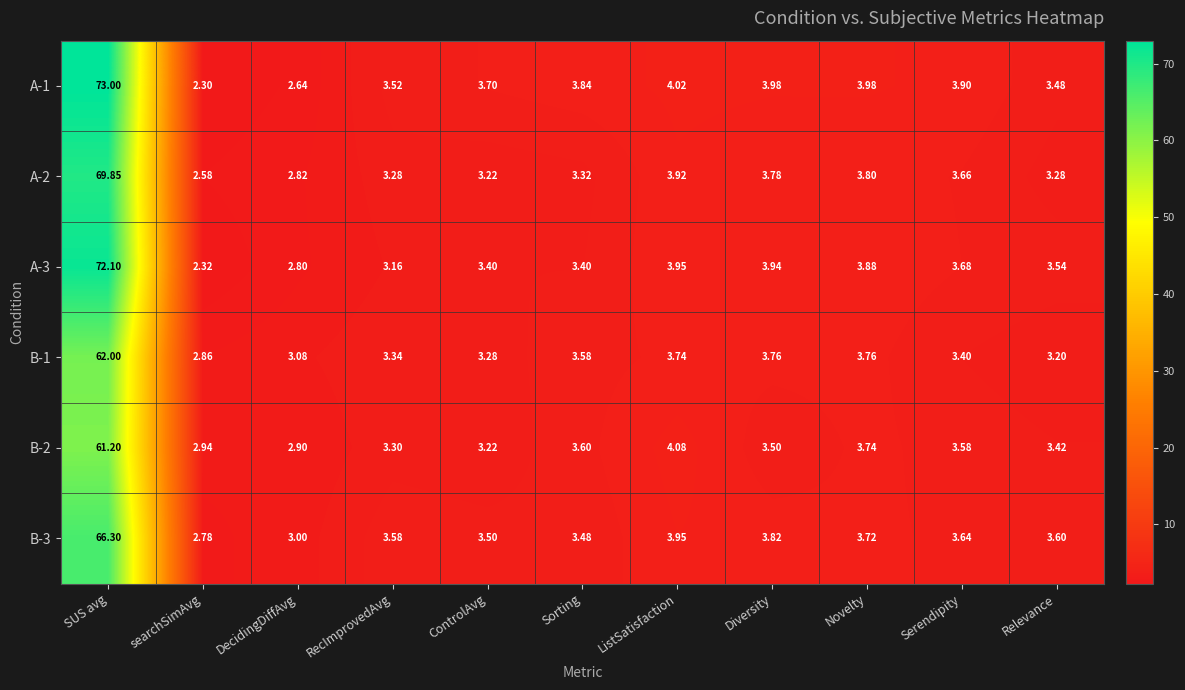

At which category does the chart reach its peak across all series?

SUS avg